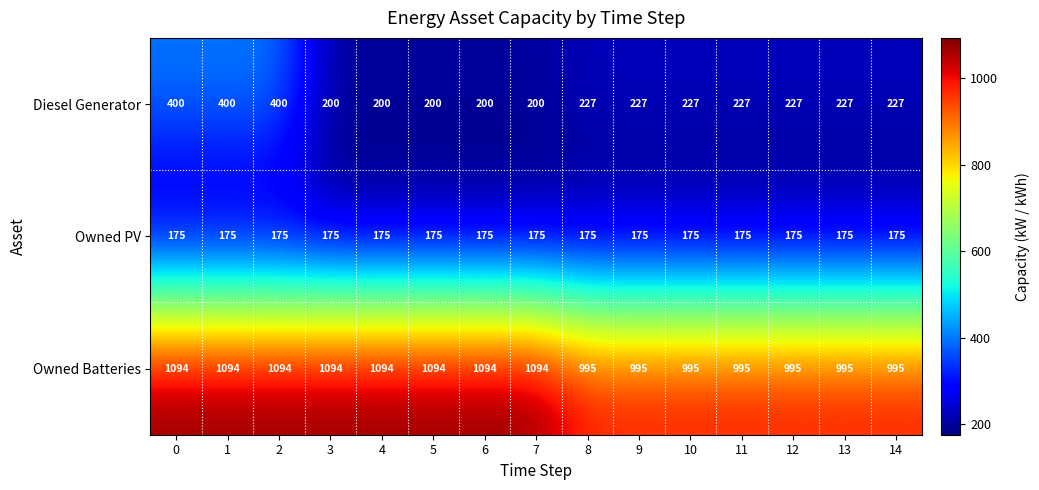

True or false: Diesel Generator has a value of 400 at 0.

True